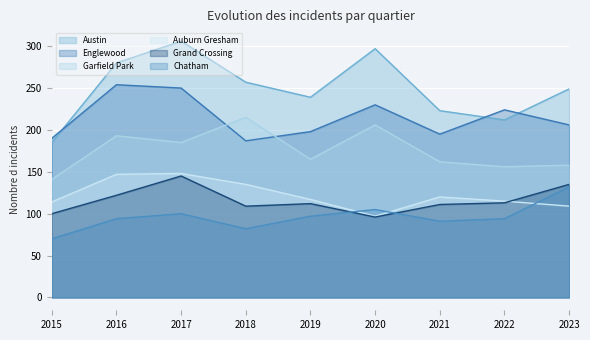

Reading left to right, what are all the values shown in this chart?

Austin: 2015=185	2016=280	2017=306	2018=257	2019=239	2020=297	2021=223	2022=212	2023=249
Englewood: 2015=190	2016=254	2017=250	2018=187	2019=198	2020=230	2021=195	2022=224	2023=206
Garfield Park: 2015=141	2016=193	2017=185	2018=215	2019=165	2020=206	2021=162	2022=156	2023=158
Auburn Gresham: 2015=114	2016=147	2017=148	2018=135	2019=117	2020=97	2021=120	2022=115	2023=109
Grand Crossing: 2015=100	2016=122	2017=145	2018=109	2019=112	2020=96	2021=111	2022=113	2023=135
Chatham: 2015=70	2016=94	2017=100	2018=82	2019=97	2020=105	2021=91	2022=94	2023=132